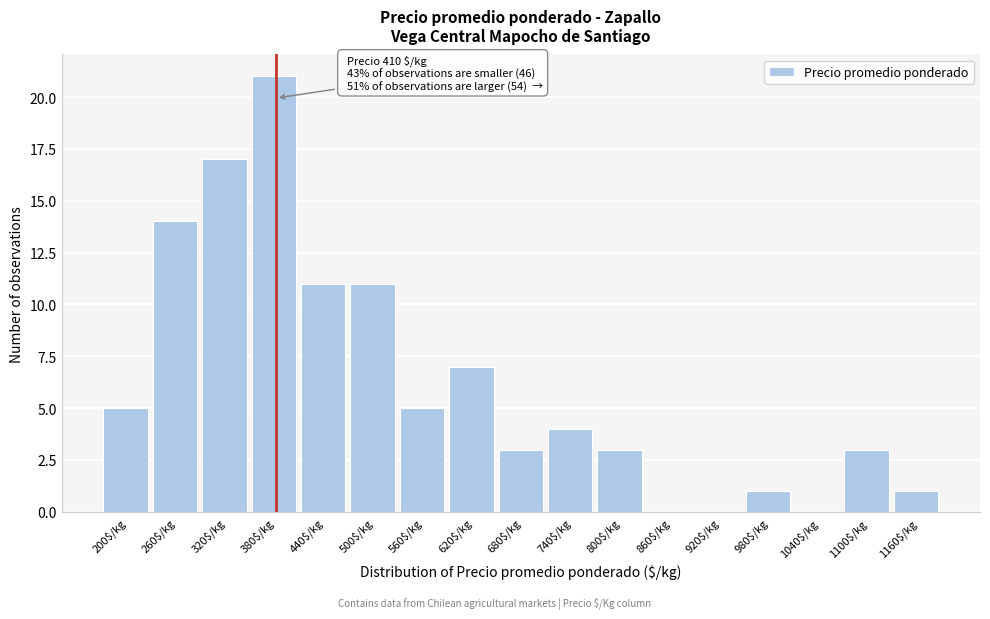

Is it true that the value at 800$/kg is 3?

True